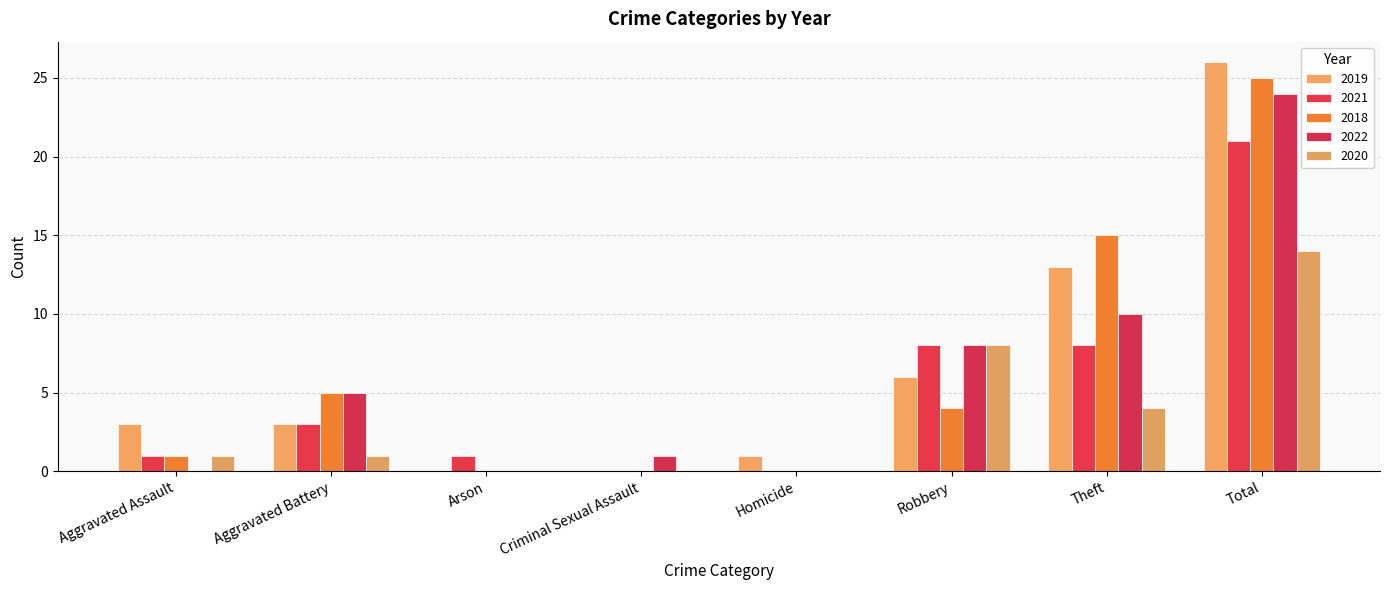

Does the chart contain stacked bars?

No